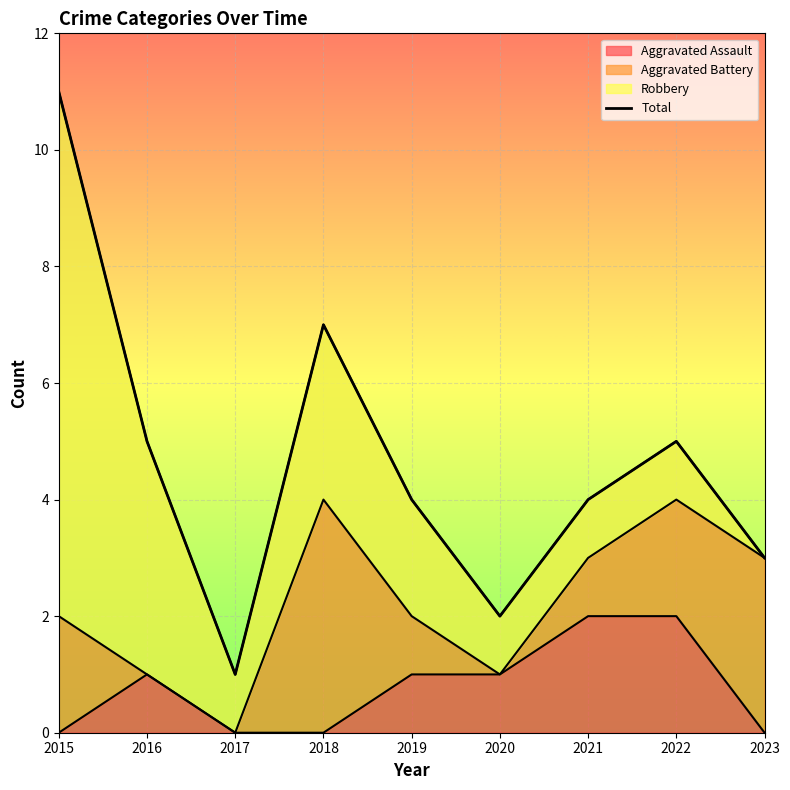

At which category does the data reach its first local peak?

2018